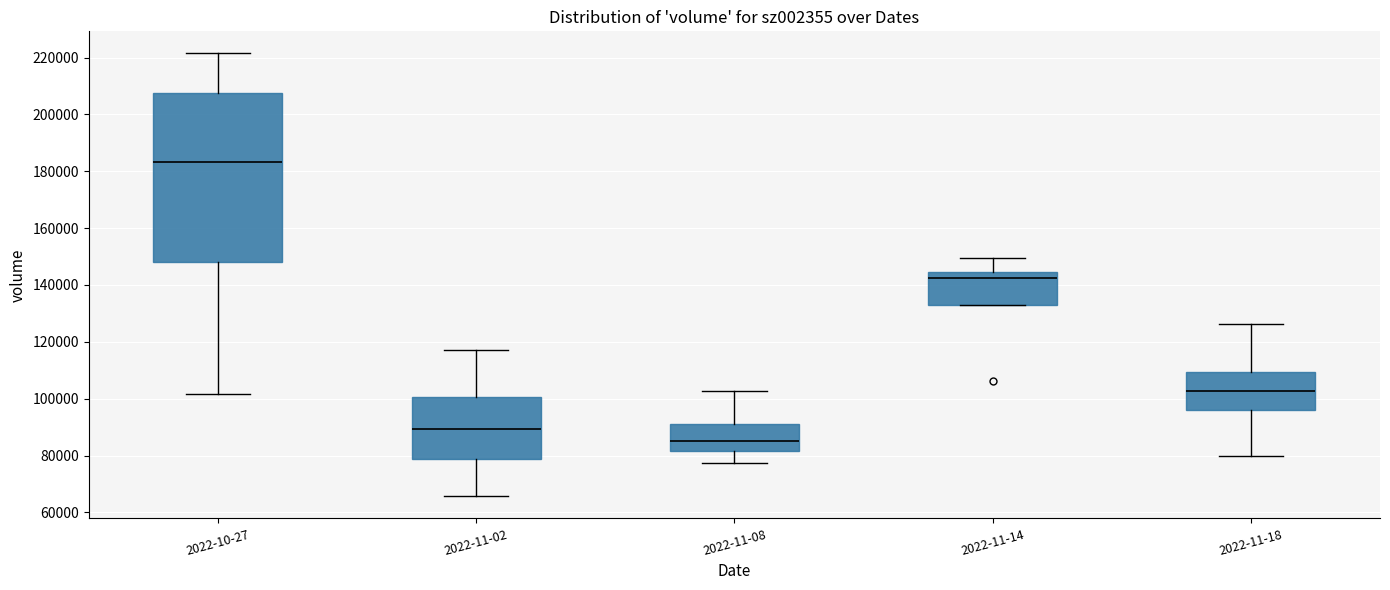

Where is the lower edge of the box for 2022-11-14 on the y-axis? The values are not printed on the chart, so give them approximately, as read against the axis.

134000